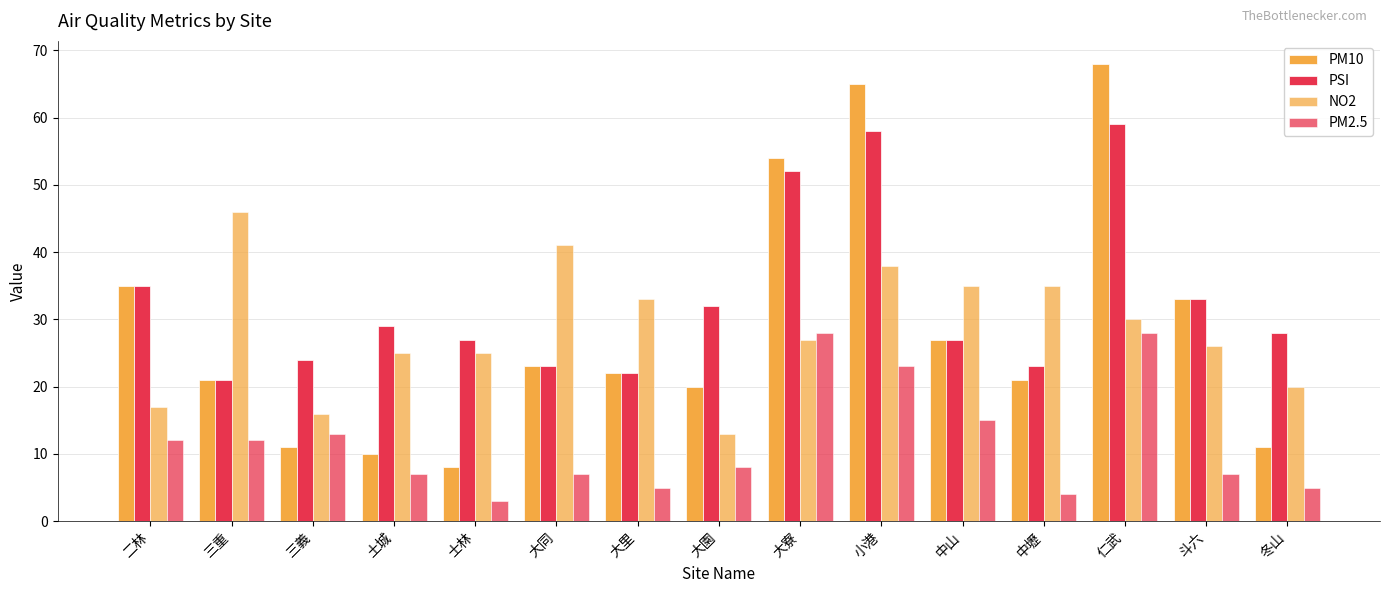

What is the label of the 5th bar from the right?

中山